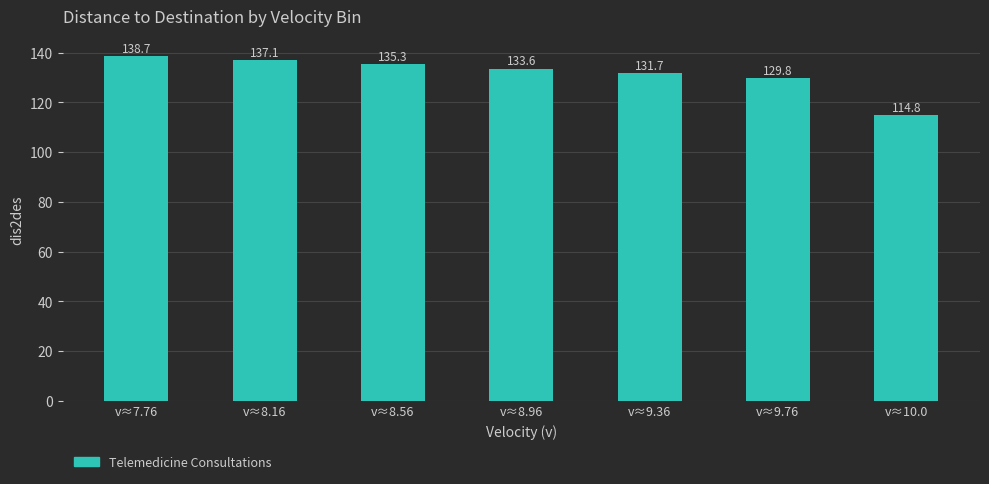

Approximately how many times larger is the value at v≈8.16 compared to v≈9.76?

1.1